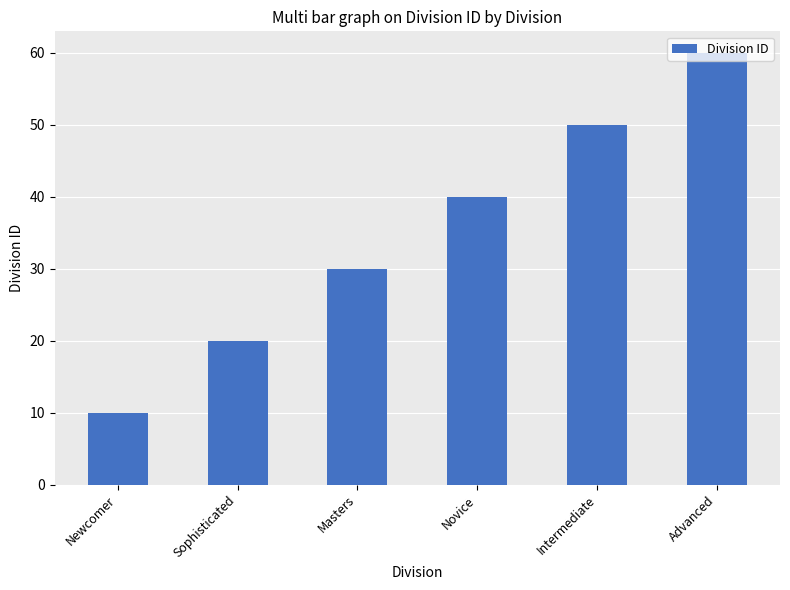

Which has a higher value, Sophisticated or Advanced?

Advanced